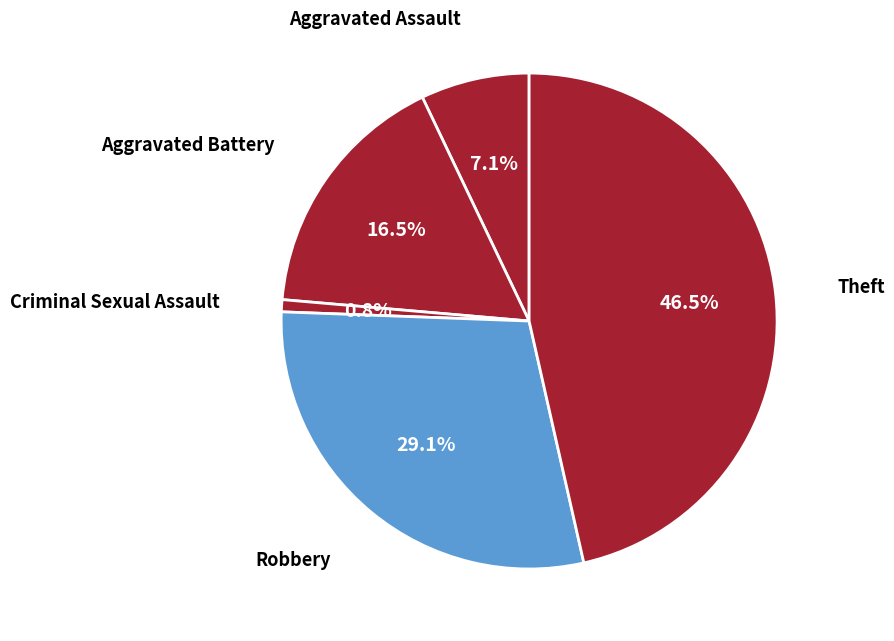

Does any single category account for the majority?

No